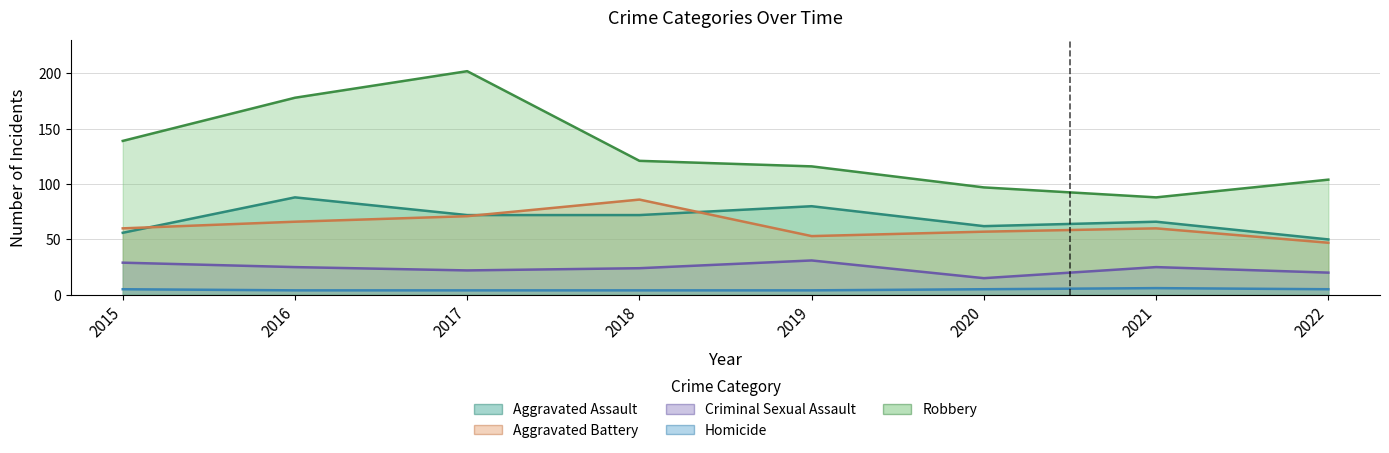

True or false: Criminal Sexual Assault and Aggravated Assault cross at least once.

False